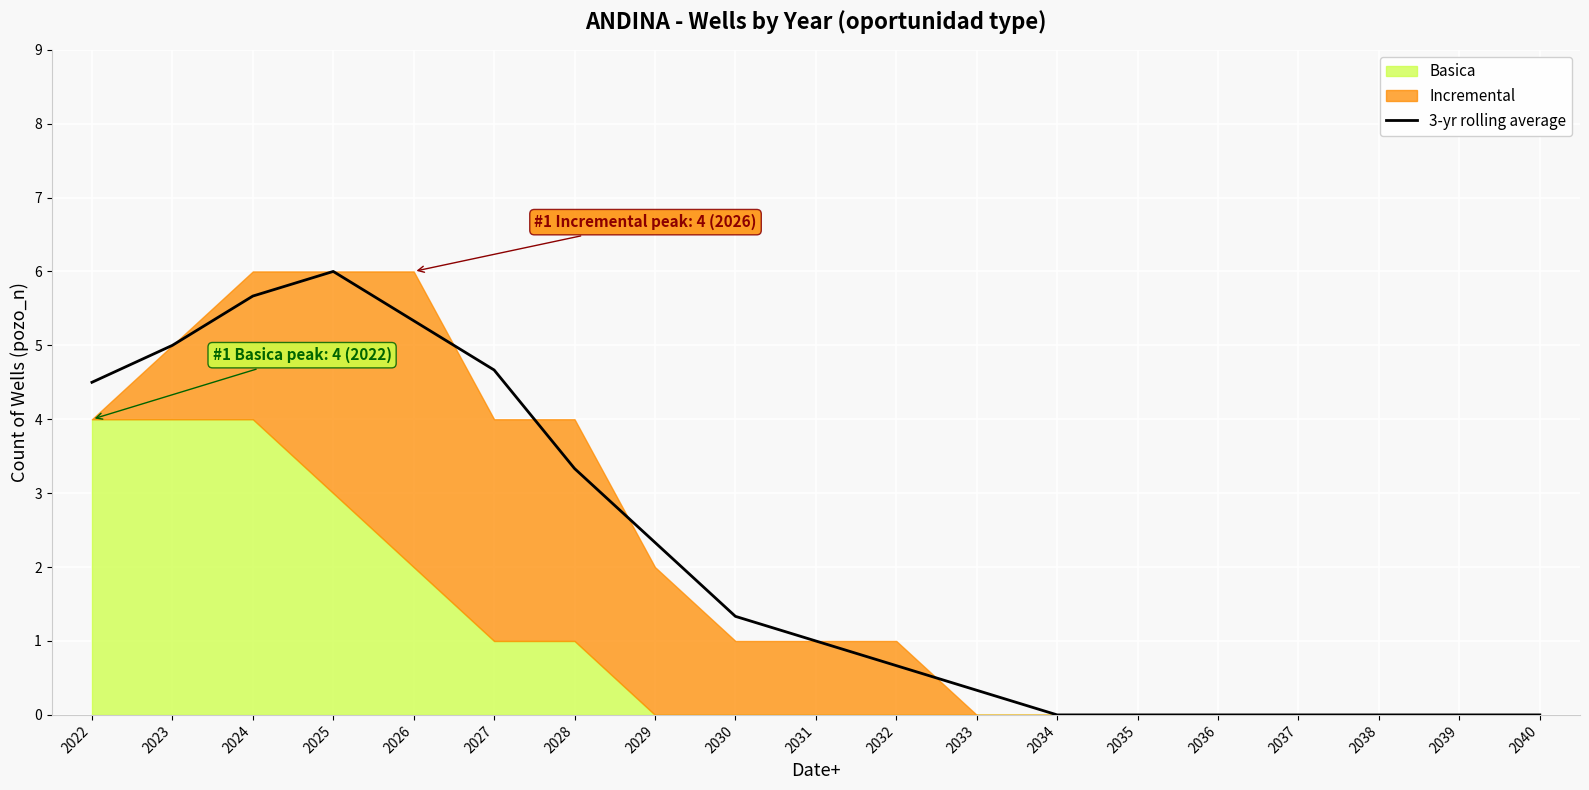

What is the sum of all values?

40.2